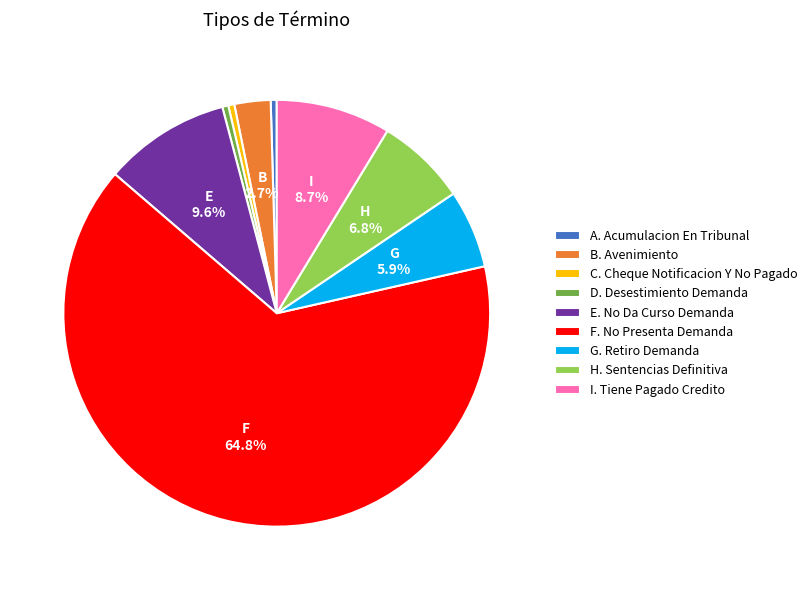

Does any single category account for the majority?

Yes